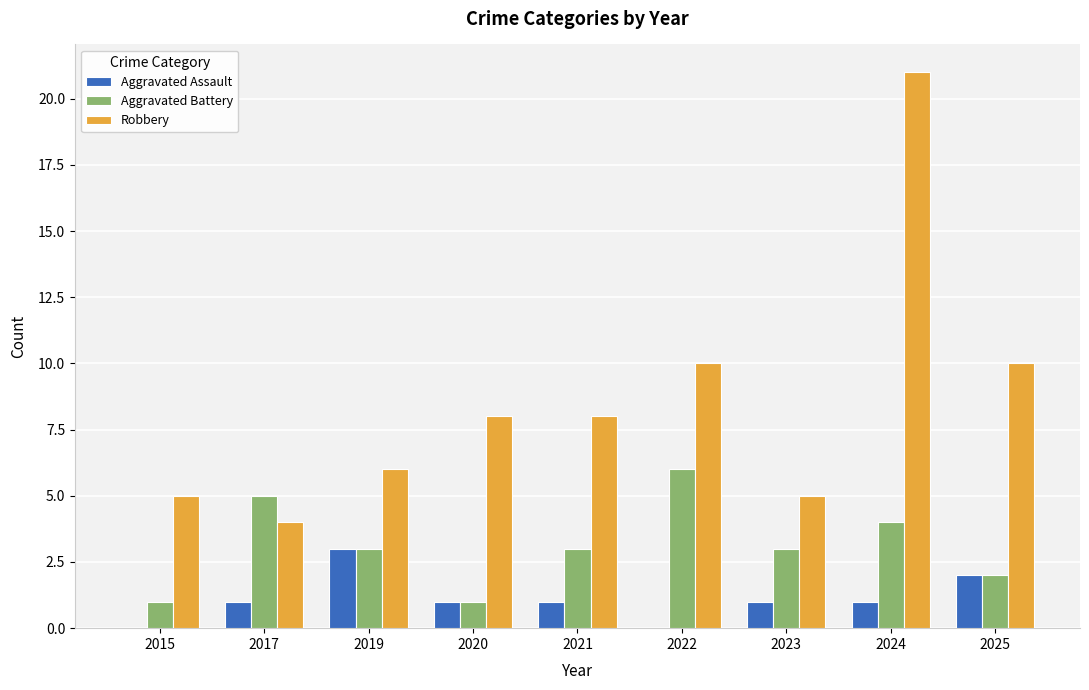

What is the sum of all Aggravated Battery values?

28